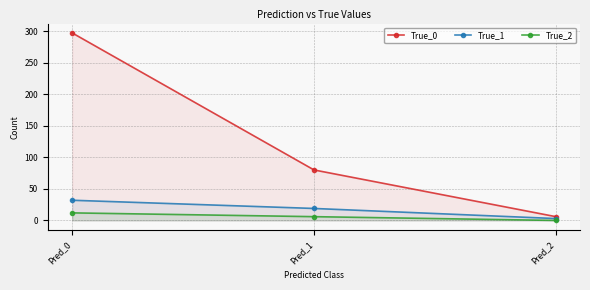

Between Pred_2 and Pred_1, which is larger?

Pred_1